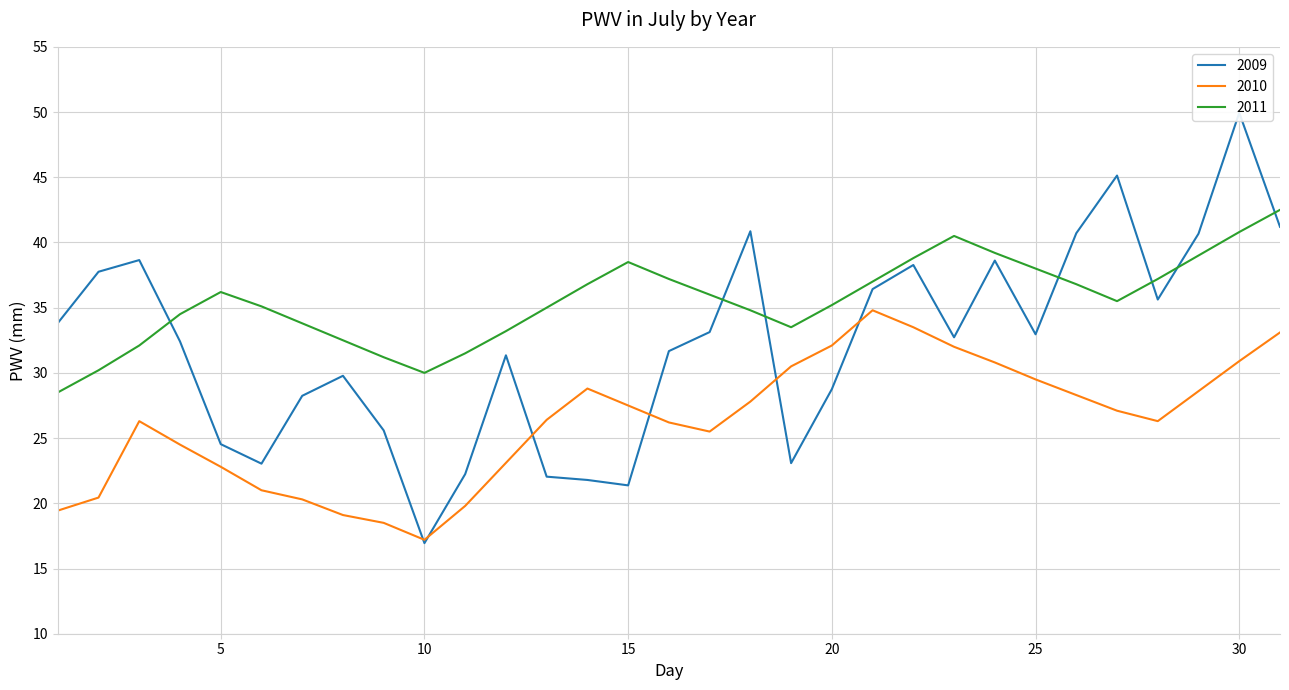

True or false: 2010 has a value of 28.6 at 29.

True